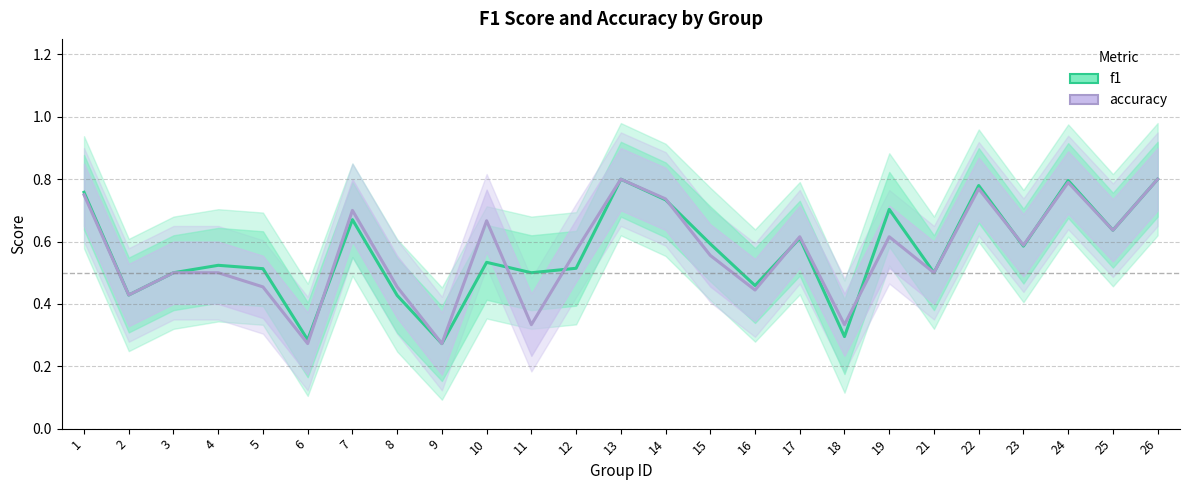

What are all the series names shown in the legend?

f1, accuracy